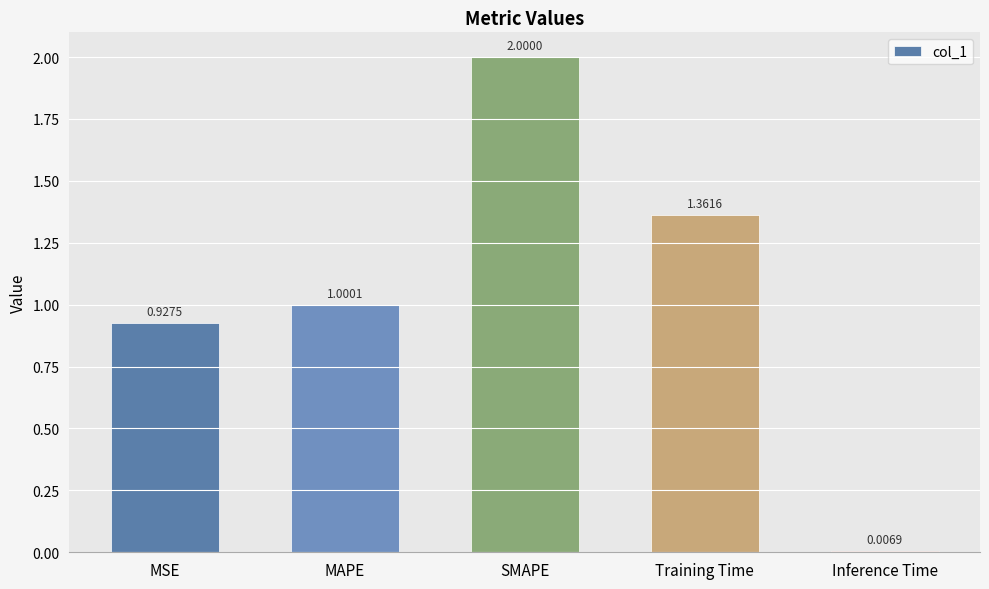

How many series are shown in this chart?

1